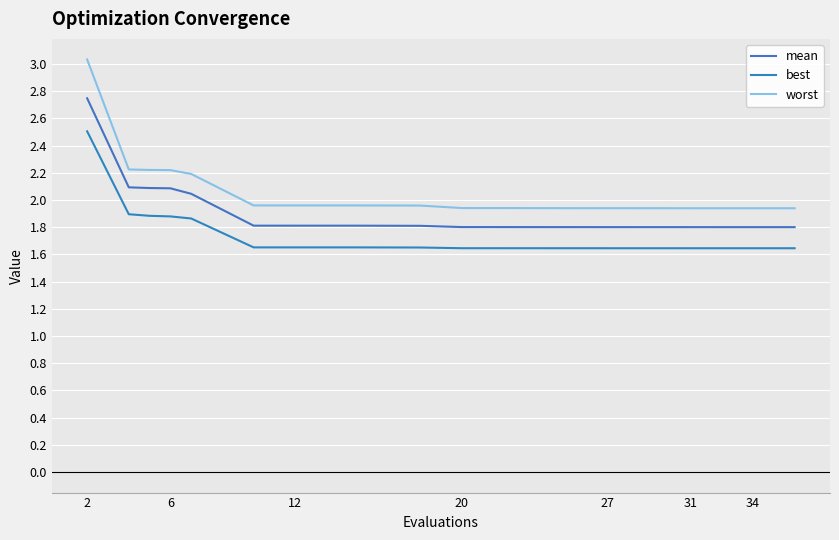

How many lines are shown in the chart?

3